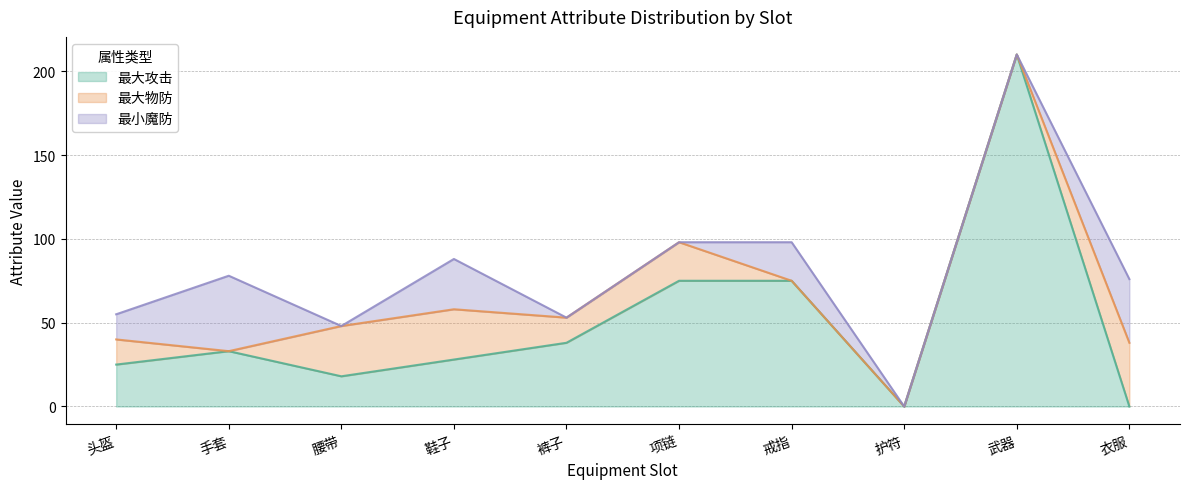

Does the chart display data point markers on the line(s)?

No